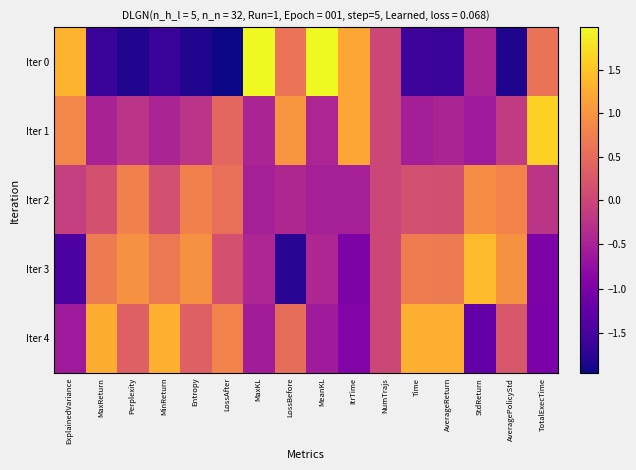

Reading left to right, what are all the values shown in this chart?

Iter 0: ExplainedVariance=1.3	MaxReturn=-1.6	Perplexity=-1.8	MinReturn=-1.6	Entropy=-1.8	LossAfter=-2.0	MaxKL=2.0	LossBefore=0.6	MeanKL=2.0	ItrTime=1.2	NumTrajs=0.0	Time=-1.6	AverageReturn=-1.6	StdReturn=-0.5	AveragePolicyStd=-1.8	TotalExecTime=0.6
Iter 1: ExplainedVariance=0.8	MaxReturn=-0.5	Perplexity=-0.3	MinReturn=-0.5	Entropy=-0.3	LossAfter=0.4	MaxKL=-0.5	LossBefore=1.0	MeanKL=-0.5	ItrTime=1.2	NumTrajs=0.0	Time=-0.5	AverageReturn=-0.5	StdReturn=-0.6	AveragePolicyStd=-0.2	TotalExecTime=1.6
Iter 2: ExplainedVariance=-0.1	MaxReturn=0.2	Perplexity=0.8	MinReturn=0.1	Entropy=0.8	LossAfter=0.6	MaxKL=-0.5	LossBefore=-0.4	MeanKL=-0.5	ItrTime=-0.5	NumTrajs=0.0	Time=0.1	AverageReturn=0.1	StdReturn=0.9	AveragePolicyStd=0.8	TotalExecTime=-0.2
Iter 3: ExplainedVariance=-1.5	MaxReturn=0.7	Perplexity=1.0	MinReturn=0.7	Entropy=1.0	LossAfter=0.1	MaxKL=-0.4	LossBefore=-1.8	MeanKL=-0.4	ItrTime=-1.0	NumTrajs=0.0	Time=0.7	AverageReturn=0.7	StdReturn=1.4	AveragePolicyStd=1.0	TotalExecTime=-1.0
Iter 4: ExplainedVariance=-0.6	MaxReturn=1.3	Perplexity=0.3	MinReturn=1.3	Entropy=0.3	LossAfter=0.8	MaxKL=-0.6	LossBefore=0.5	MeanKL=-0.6	ItrTime=-0.9	NumTrajs=0.0	Time=1.3	AverageReturn=1.3	StdReturn=-1.2	AveragePolicyStd=0.2	TotalExecTime=-1.0